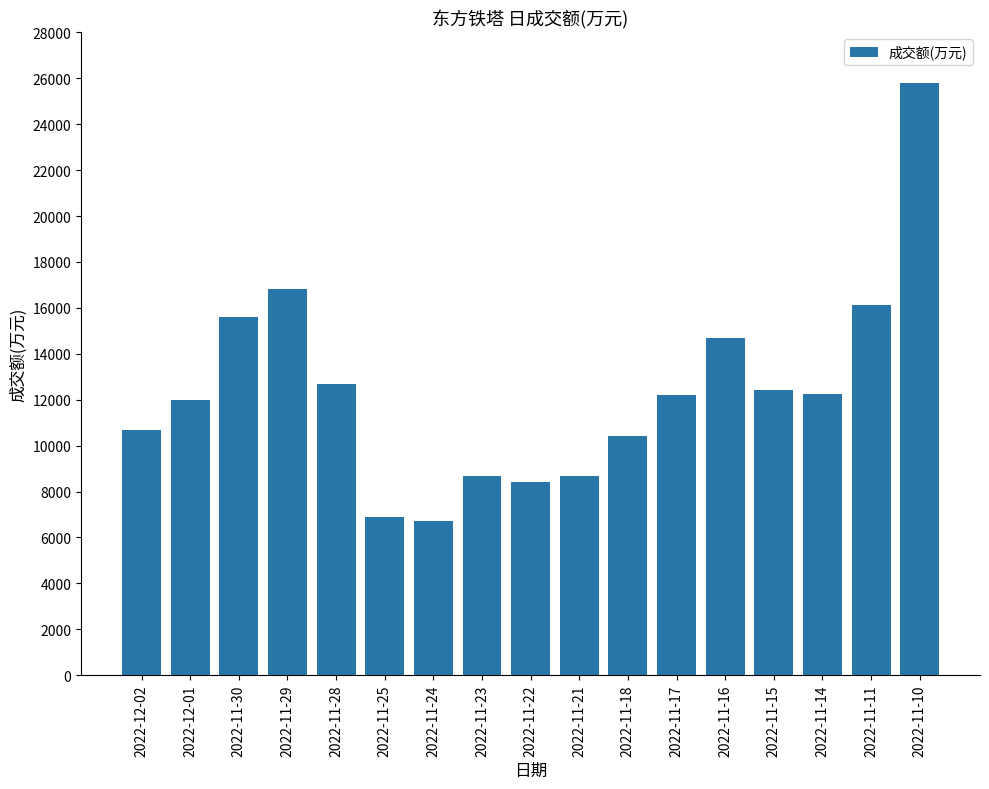

How many data points are less than 12195?

8